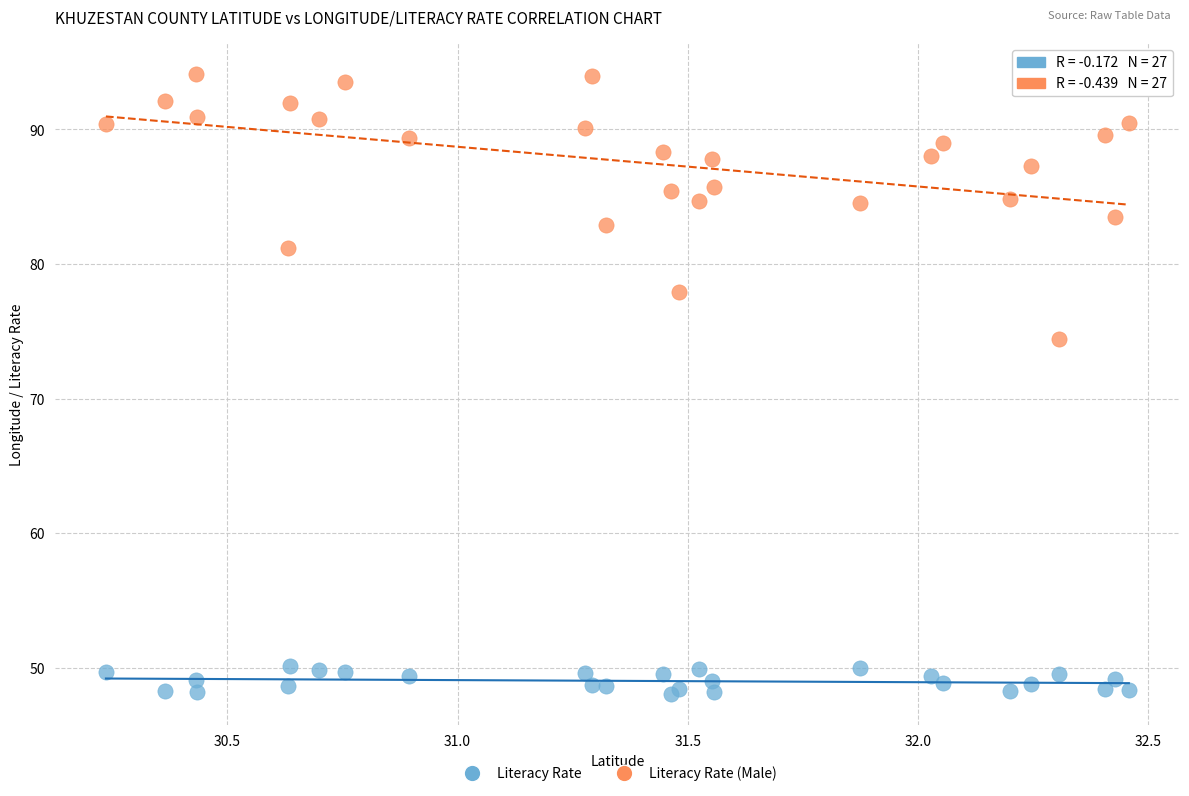

Which series contains the lowest Y value?

Literacy Rate